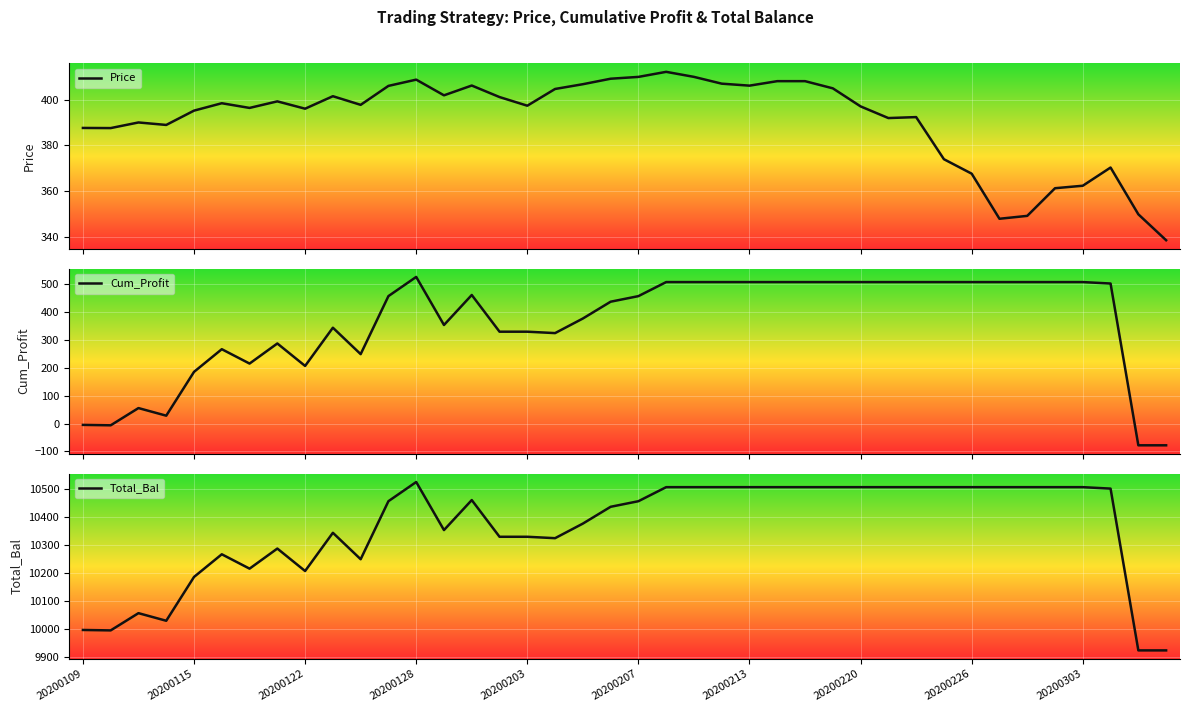

Where do Cum_Profit and Price first cross each other?

10 and 11